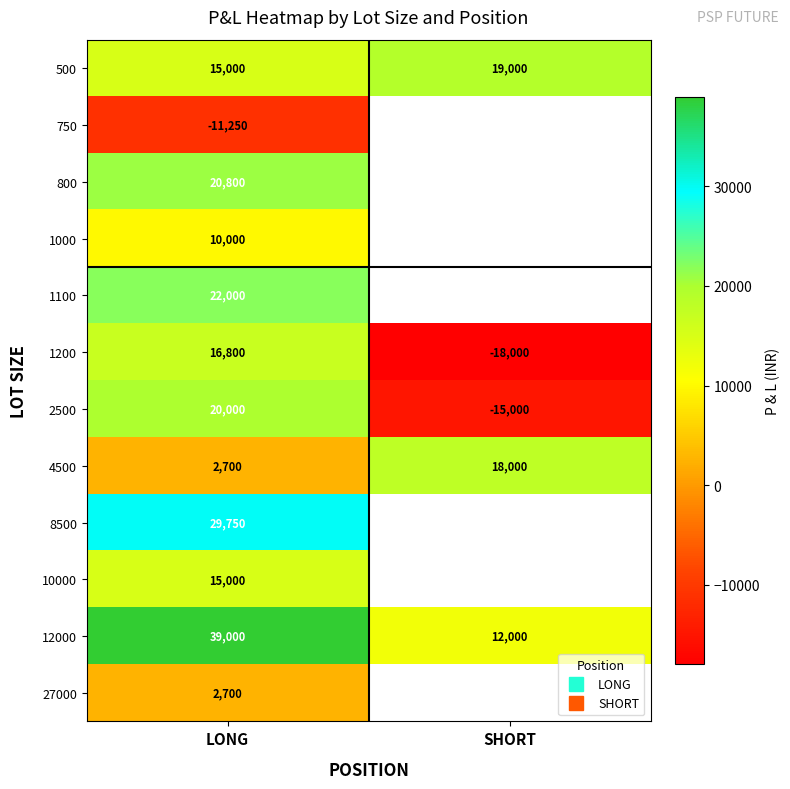

Is it true that 750 equals -11250.0 at LONG?

True